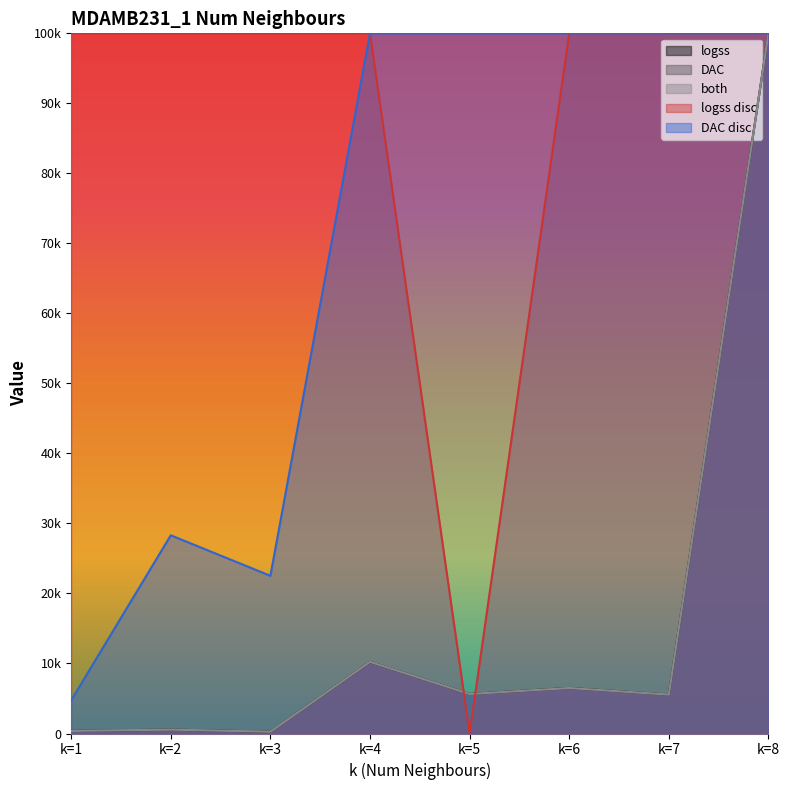

What are all the series names shown in the legend?

logss, DAC, both, logss disc, DAC disc